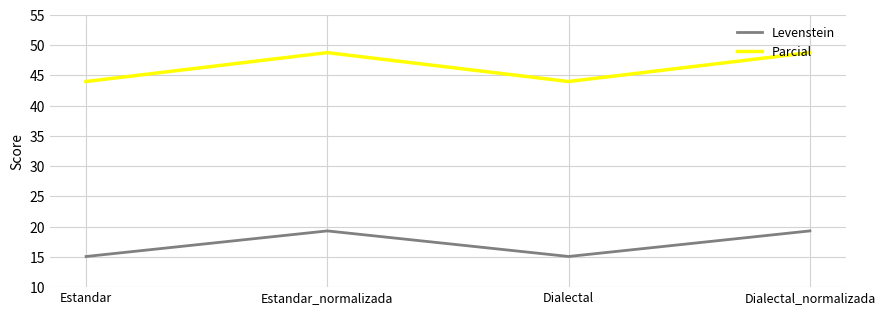

What is the greatest value displayed?

48.8